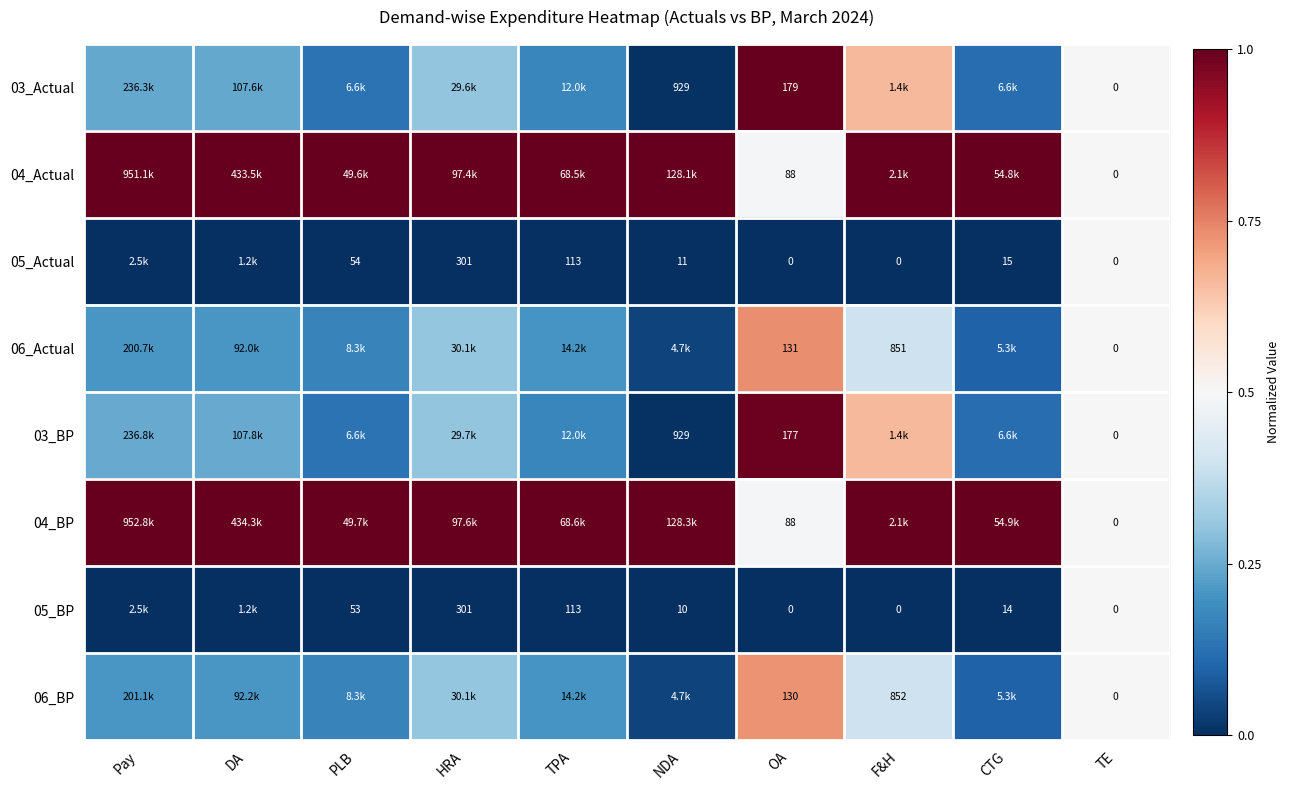

The 03_Actual series shows 0.0 at NDA. True or false?

True